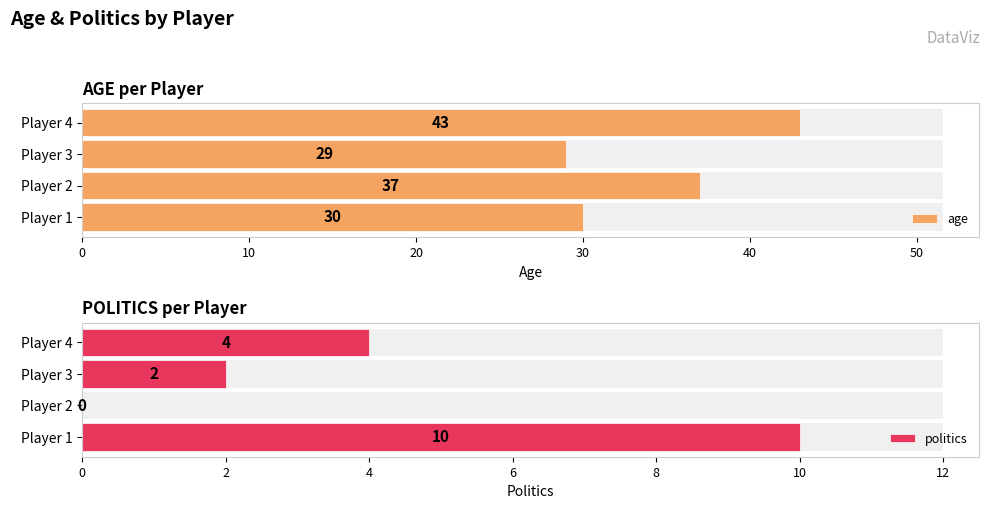

What is the spread (max minus min) of values at 30?

39